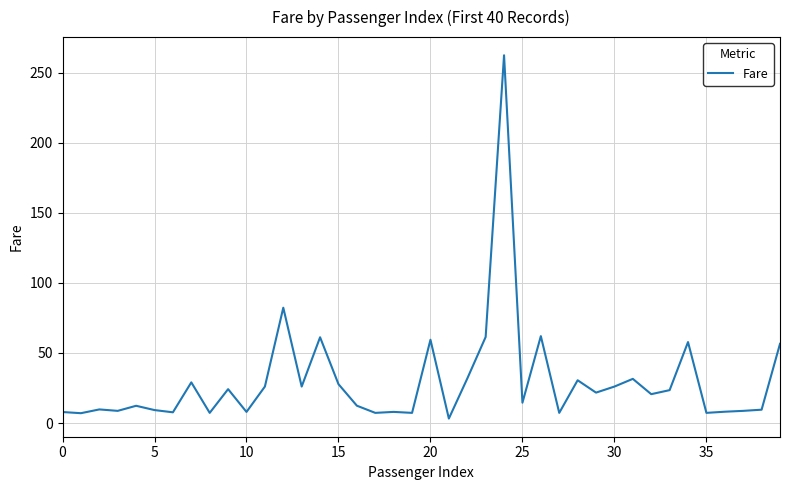

What is the greatest value displayed?

262.4